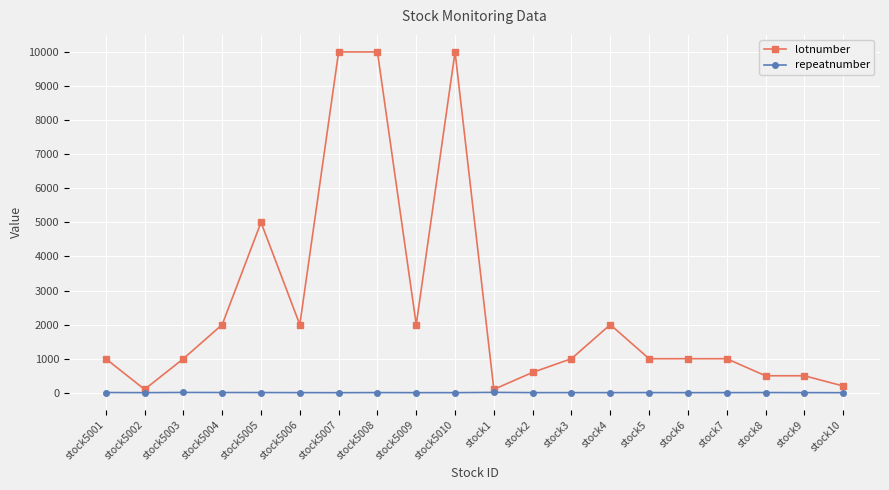

Which series has the largest total across all categories?

lotnumber